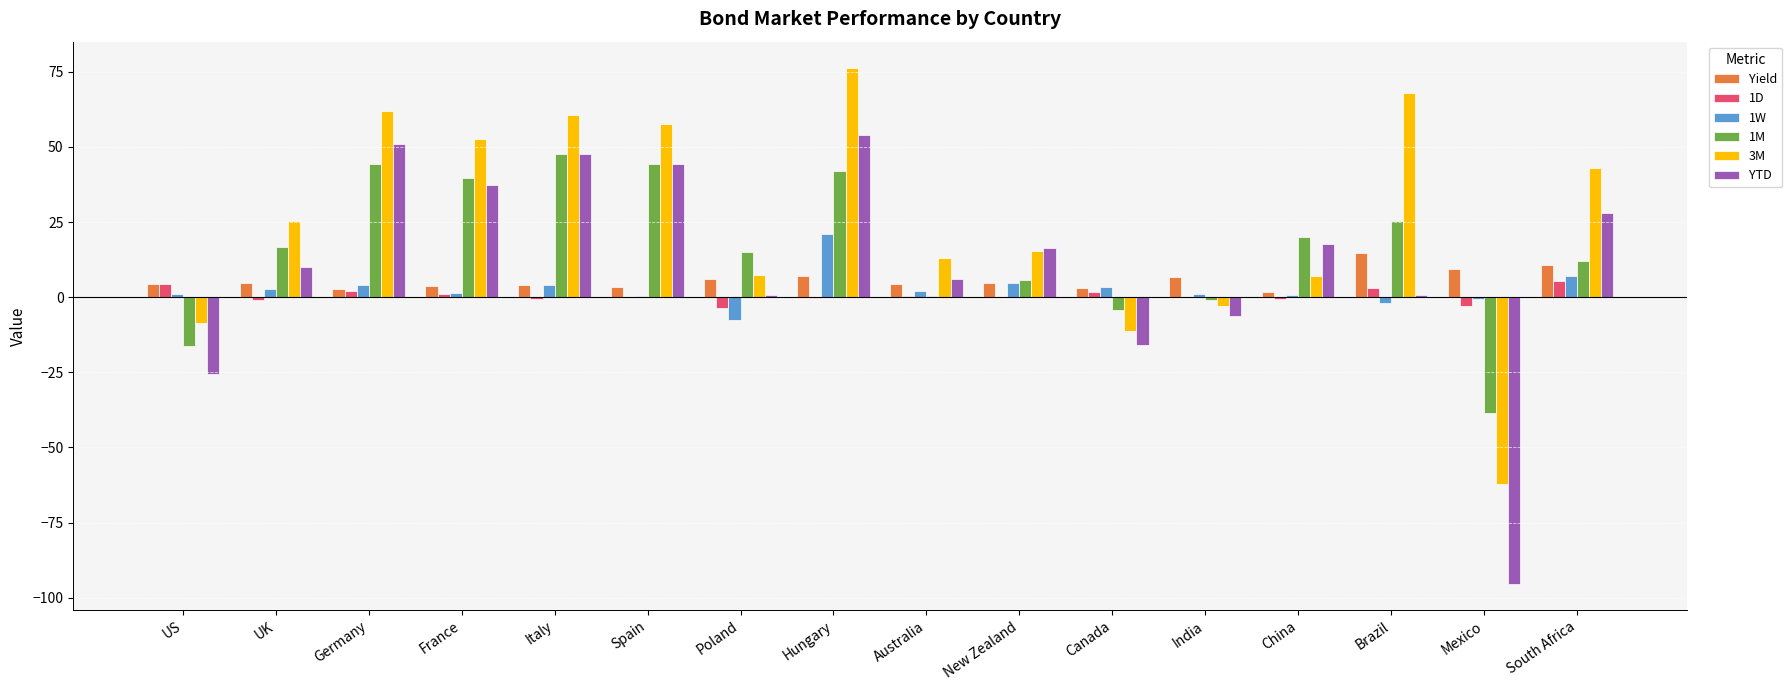

True or false: 1D has a value of 5.5 at South Africa.

True